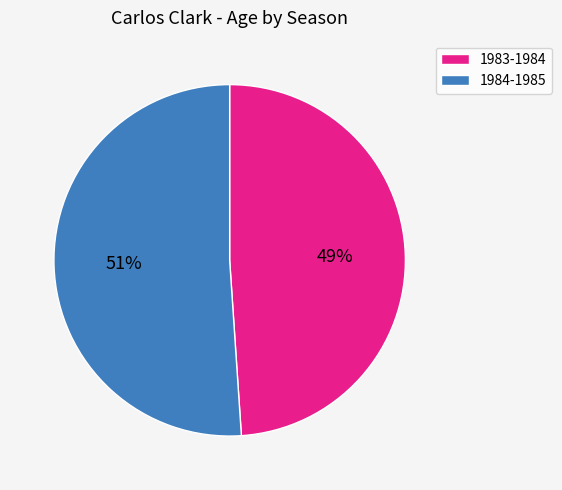

Does 1983-1984 account for over 50% of the chart?

No